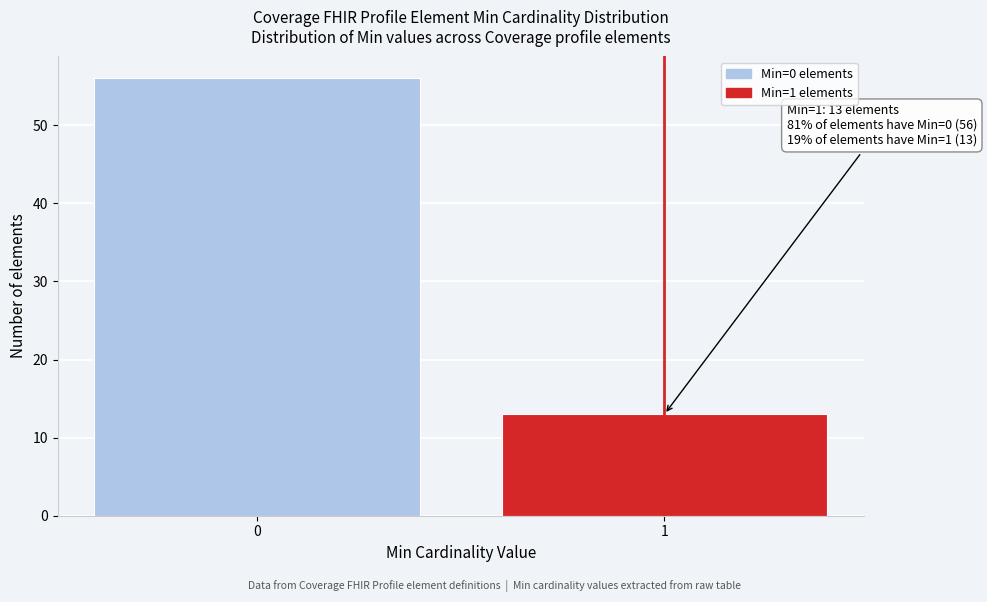

Reading right to left, transcribe all the data shown in this chart.

1=13	0=56